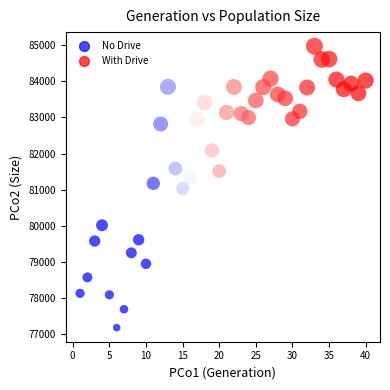

What is the range of X values (max minus min)?

39